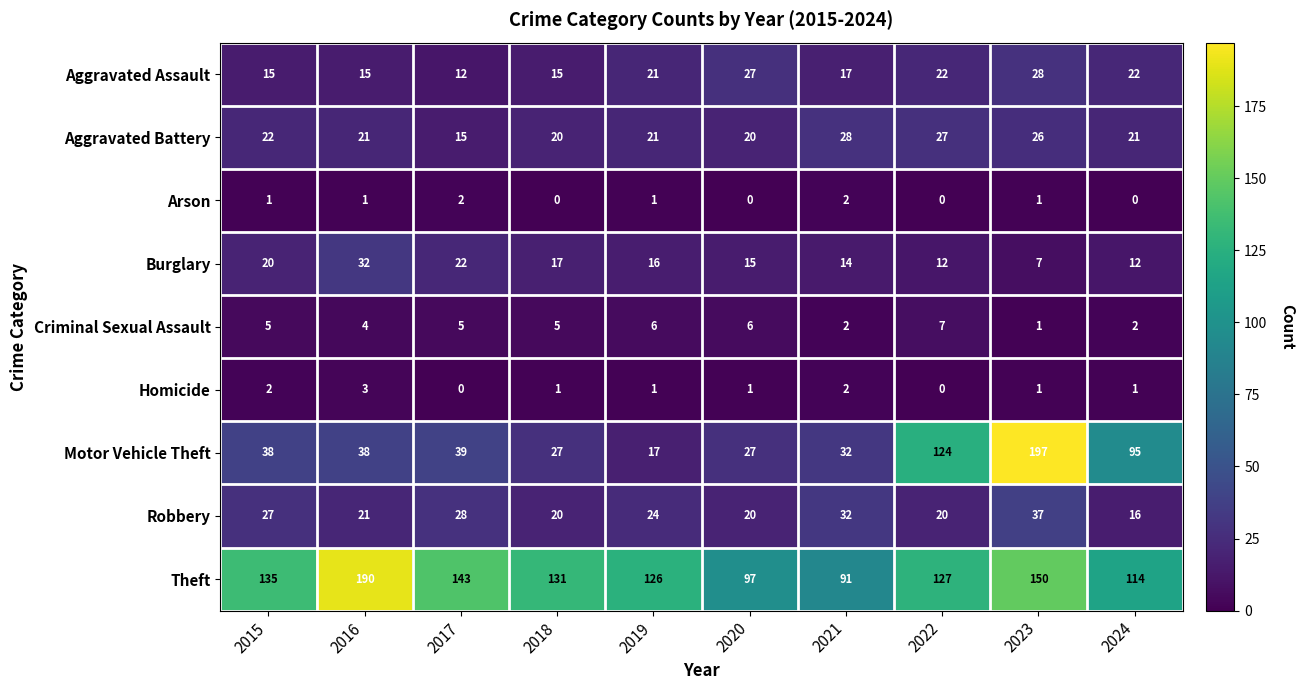

At how many categories does at least one series exceed 52?

10